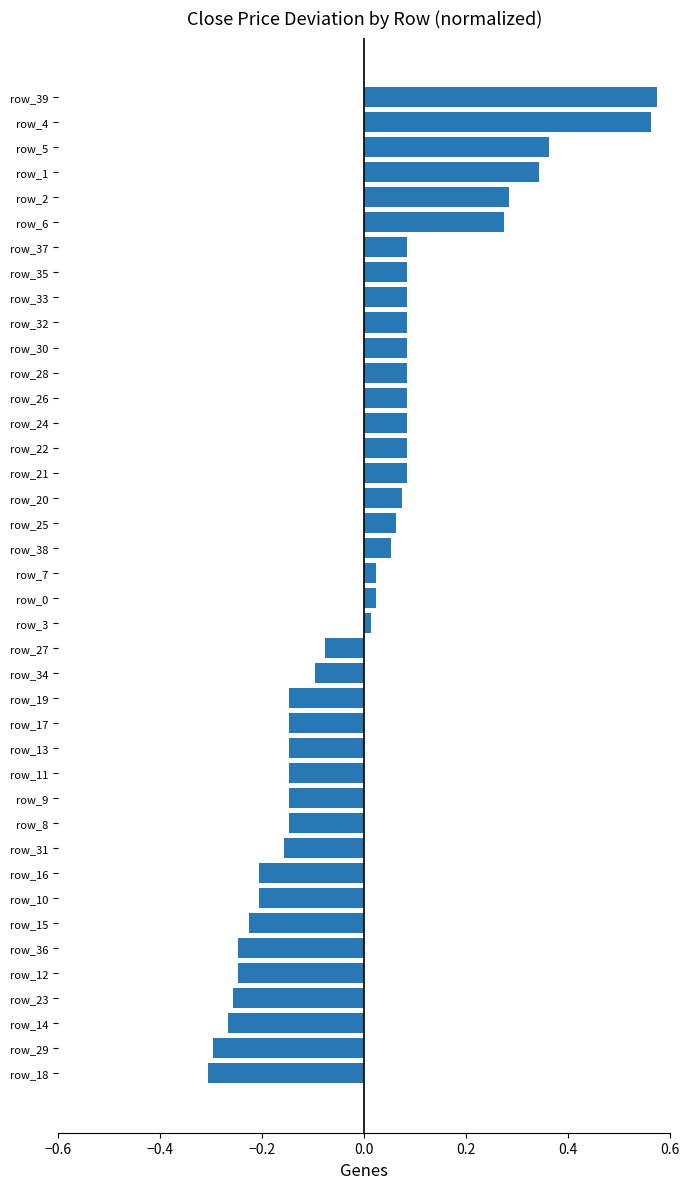

What is the change in value from row_10 to row_26?

+0.3